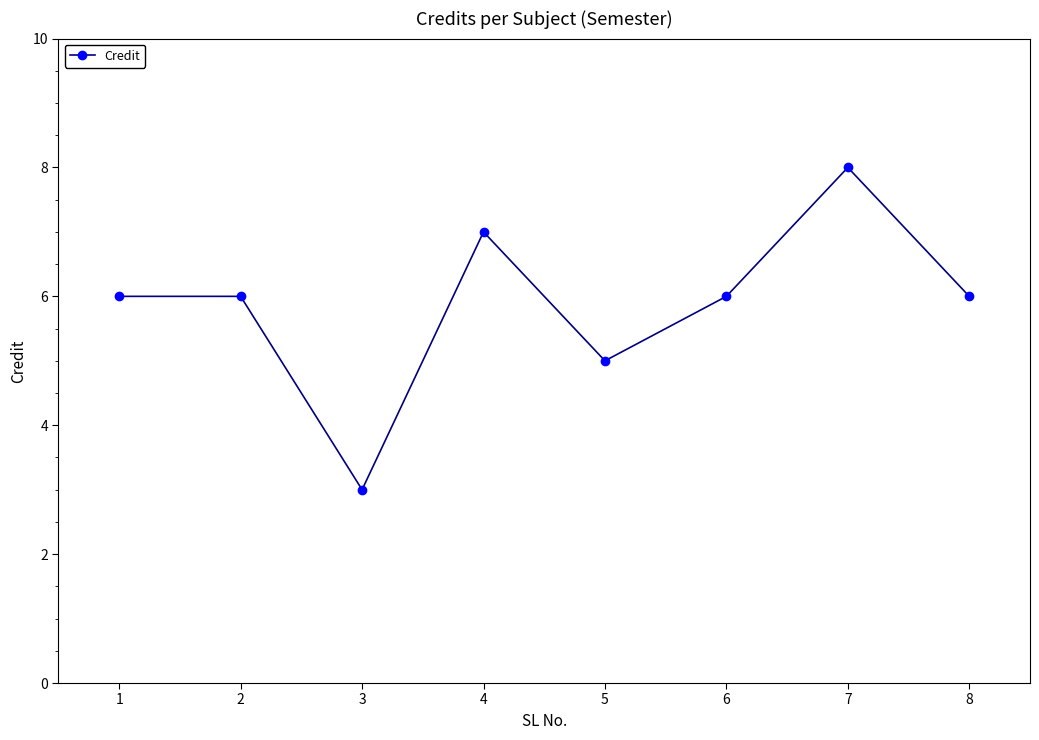

True or false: the data shows 6 at 8.

True